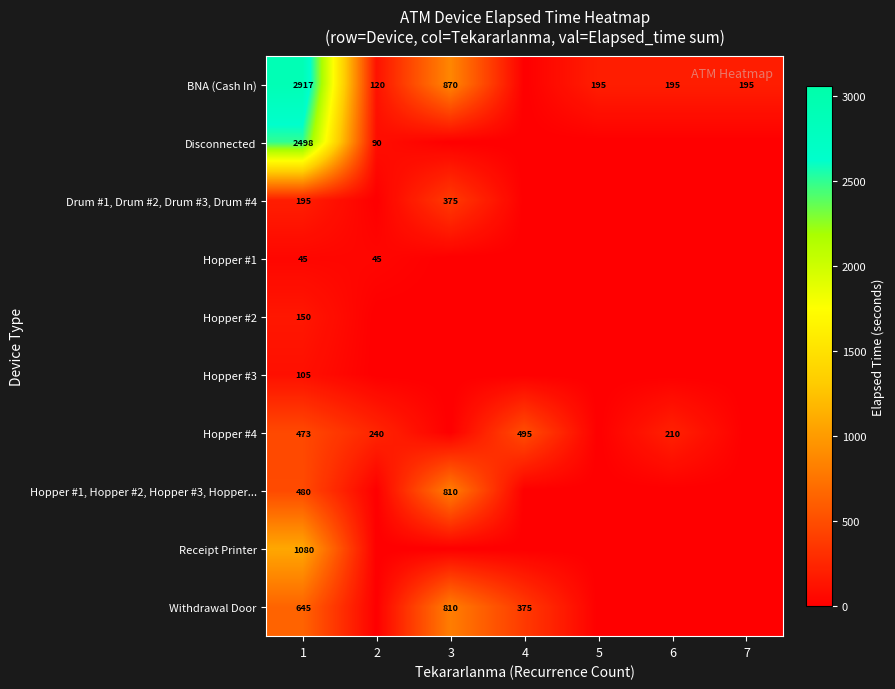

Is it true that Hopper #2 equals 150 at 1?

True